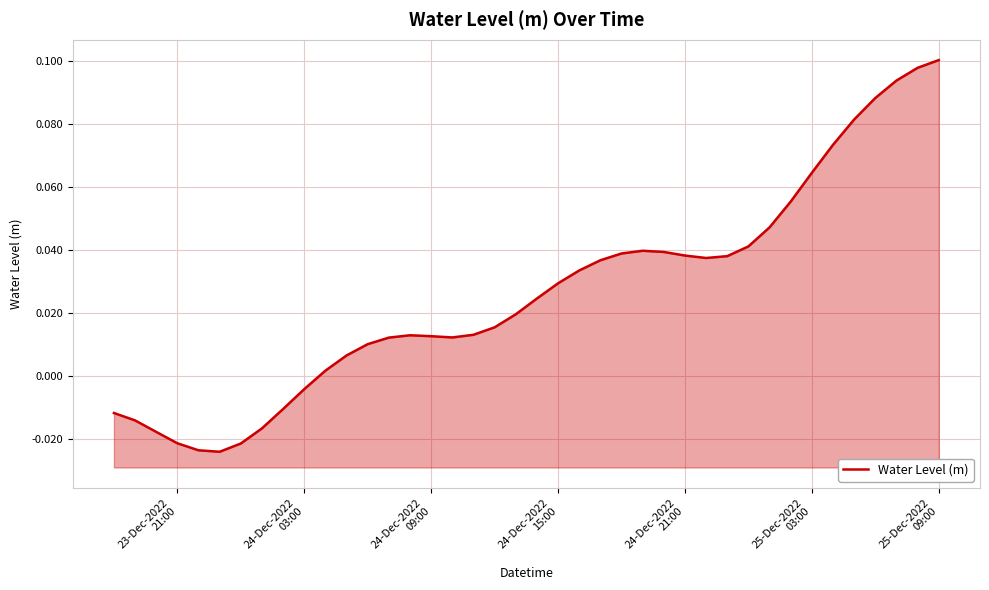

What is the sum of all values?

1.1